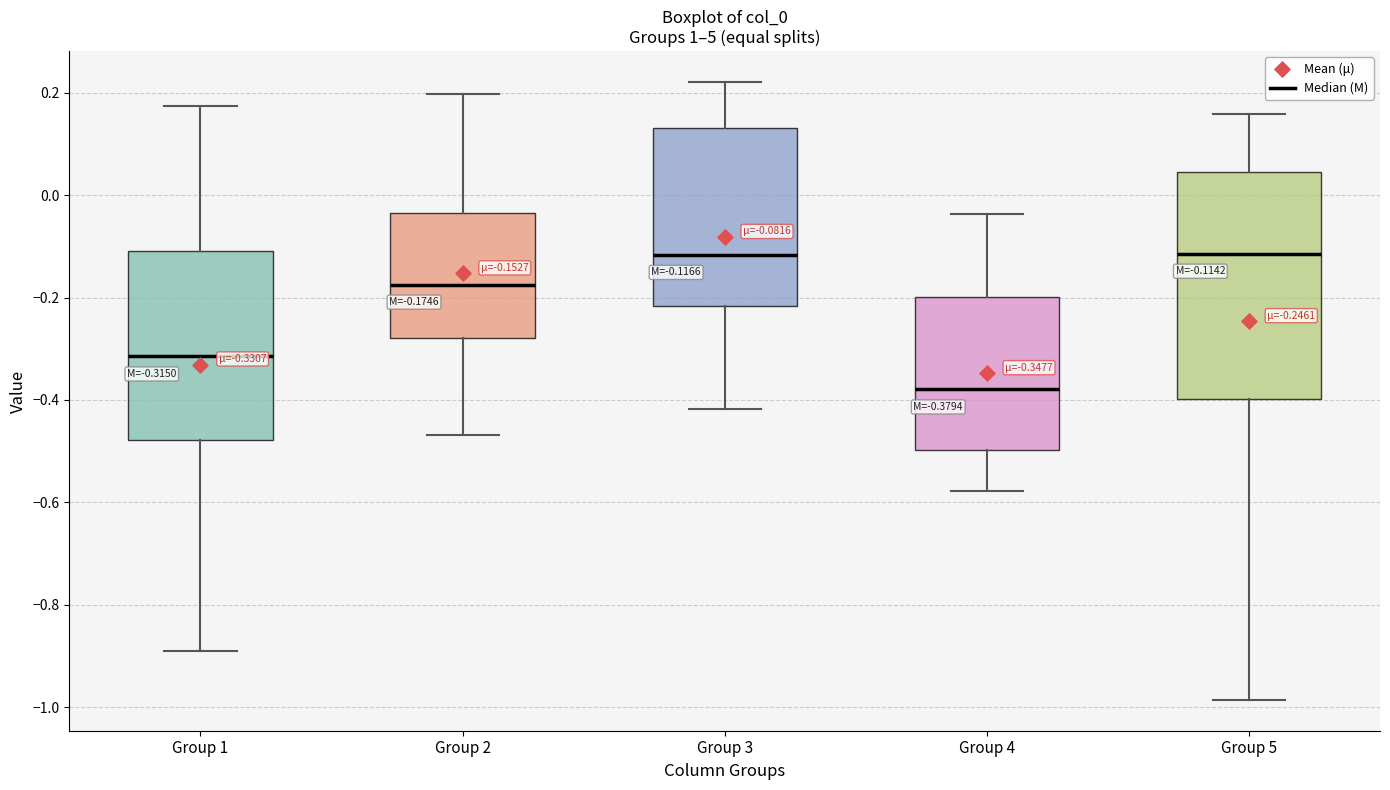

Comparing the boxes themselves (not the whiskers), which one is the tallest?

Group 5